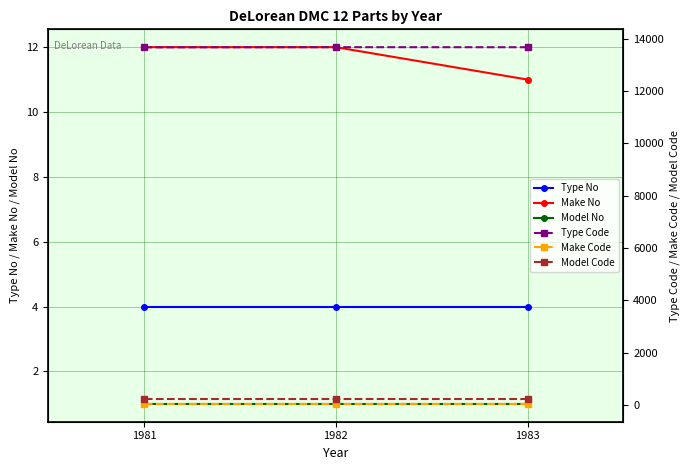

At which label is Type Code closest to 13674?

1983